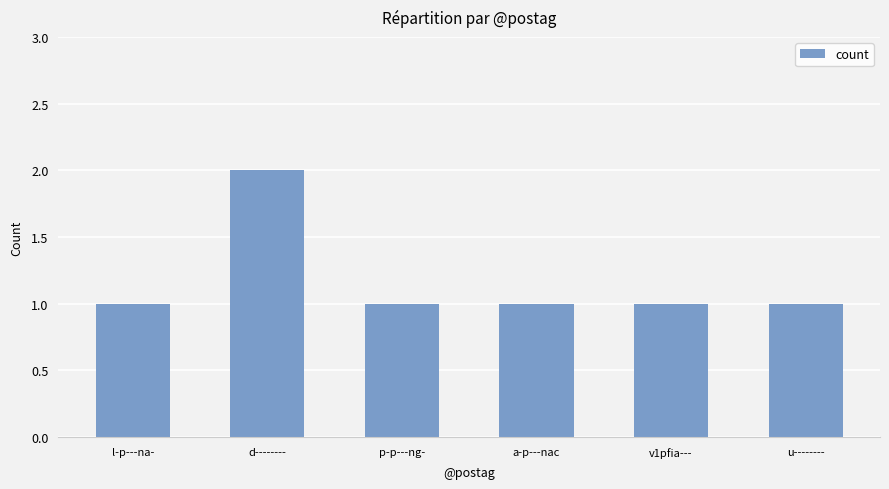

What is the ratio of the value at l-p---na- to the value at u--------?

1.0